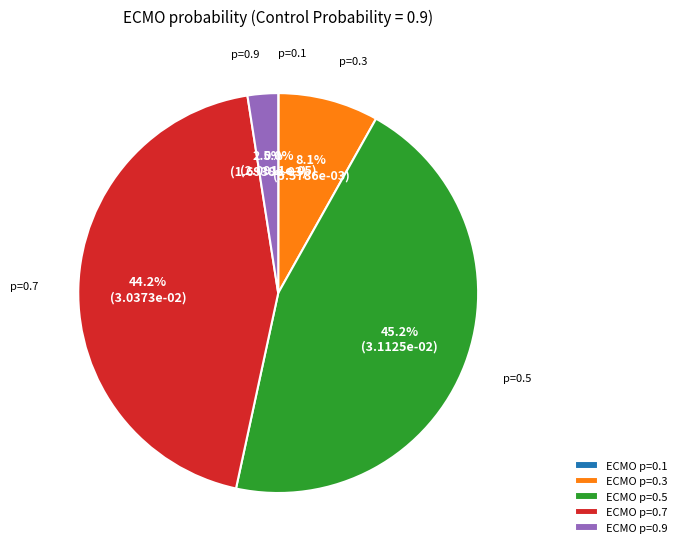

Is there any slice that represents more than half of the pie?

No